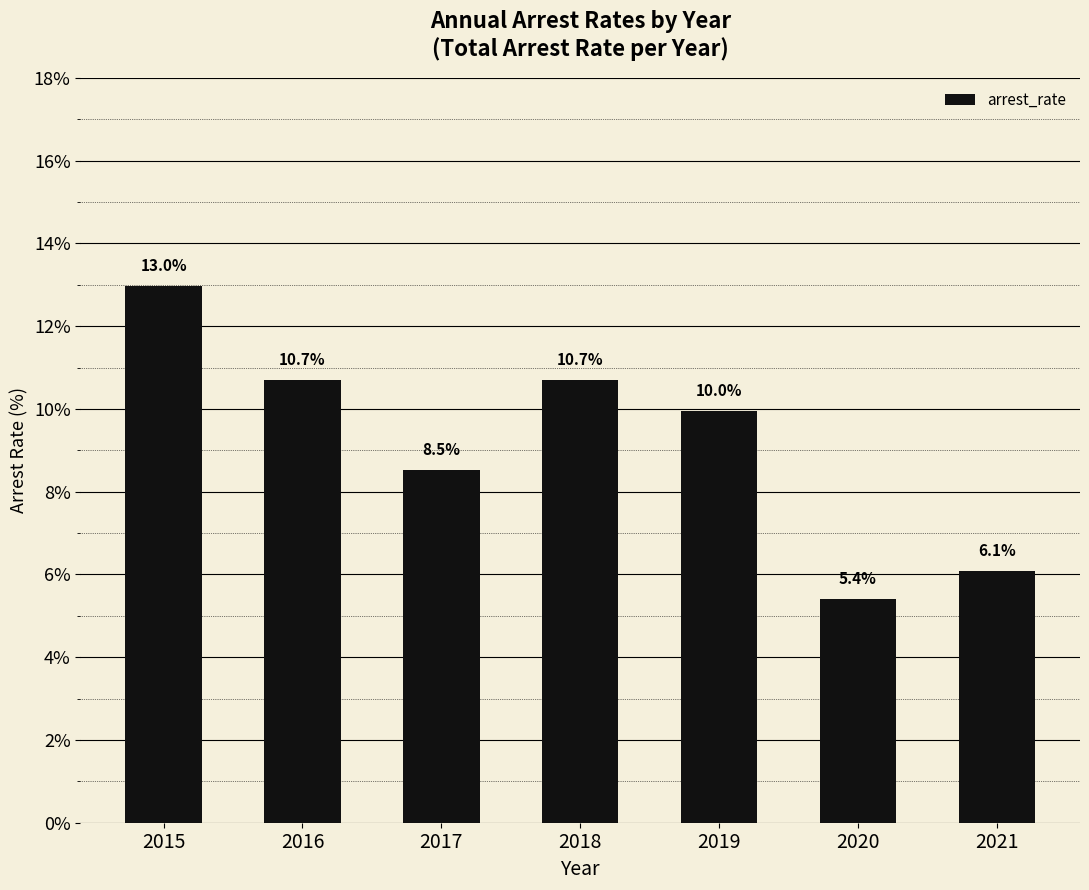

What is the value of the 7th bar from the left?

6.1